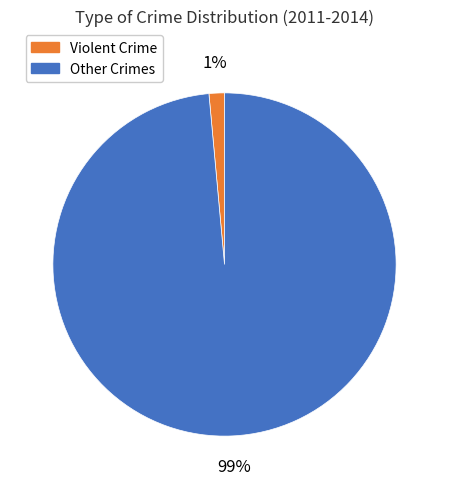

To the nearest percent, what is the average slice percentage?

50%